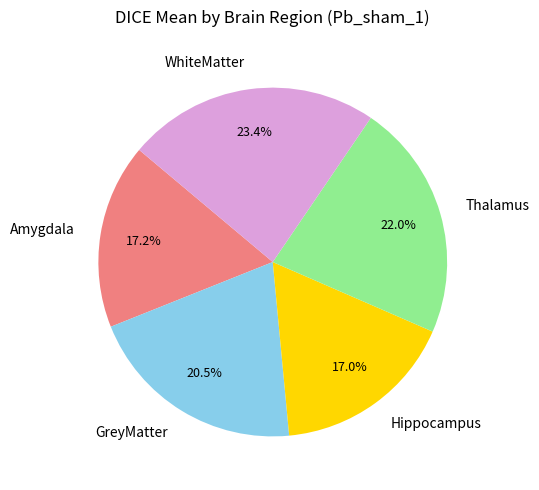

To the nearest percent, what portion does WhiteMatter represent?

23%